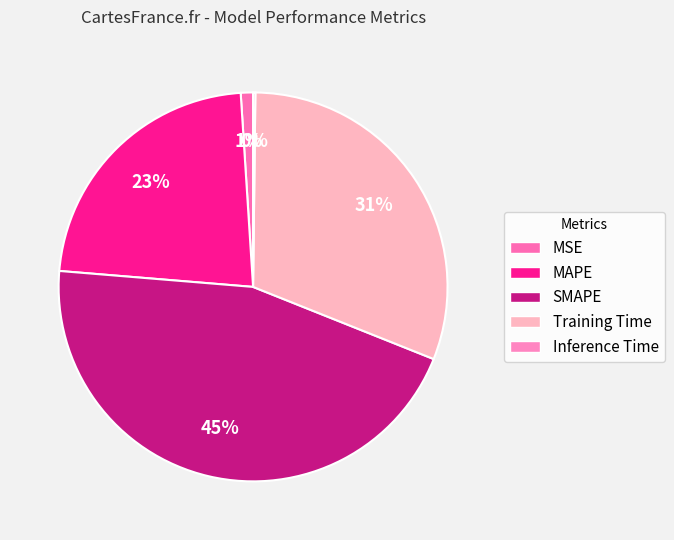

What percentage is the SMAPE slice, to the nearest percent?

45%